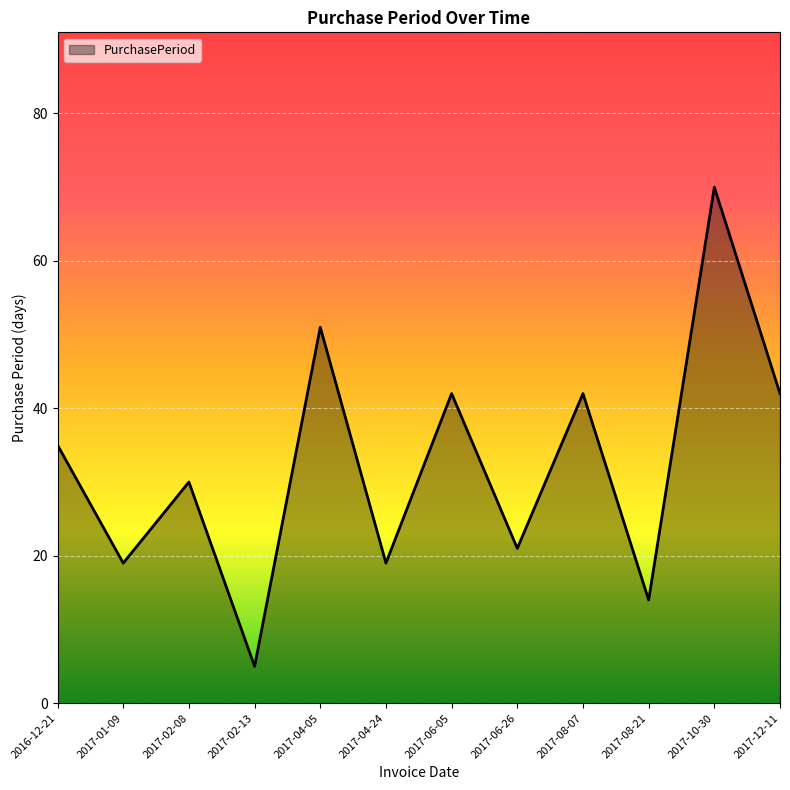

What position from the left is 2017-08-07?

9